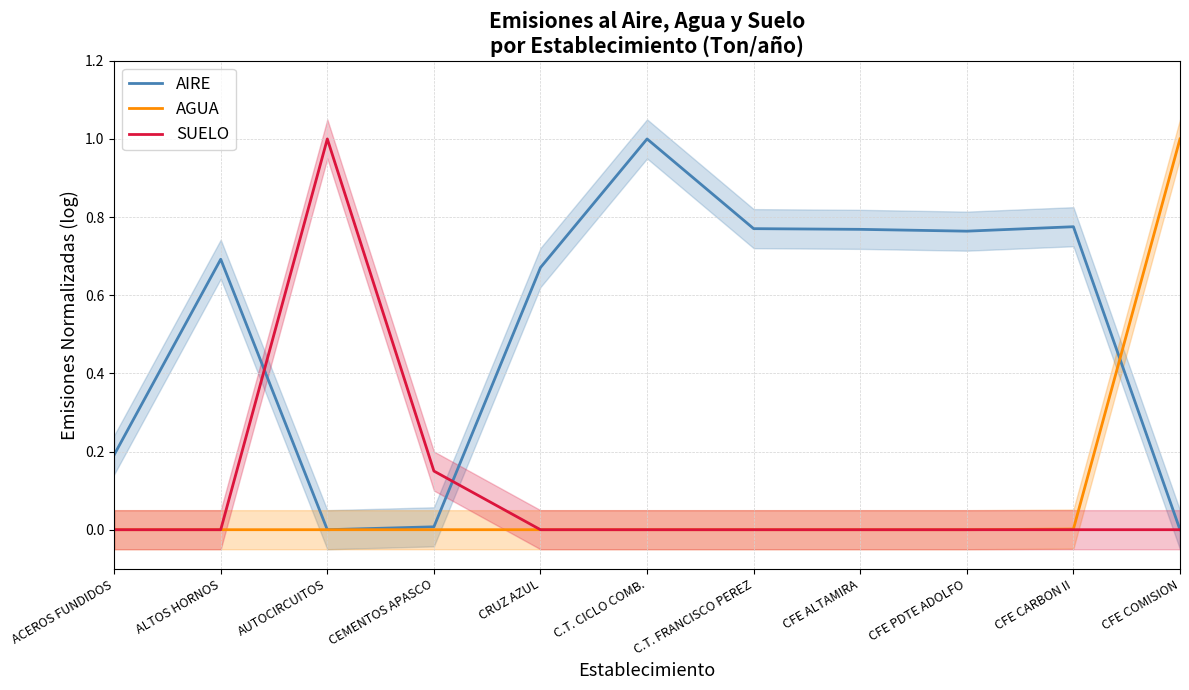

What is the spread (max minus min) of values at AUTOCIRCUITOS?

1.0